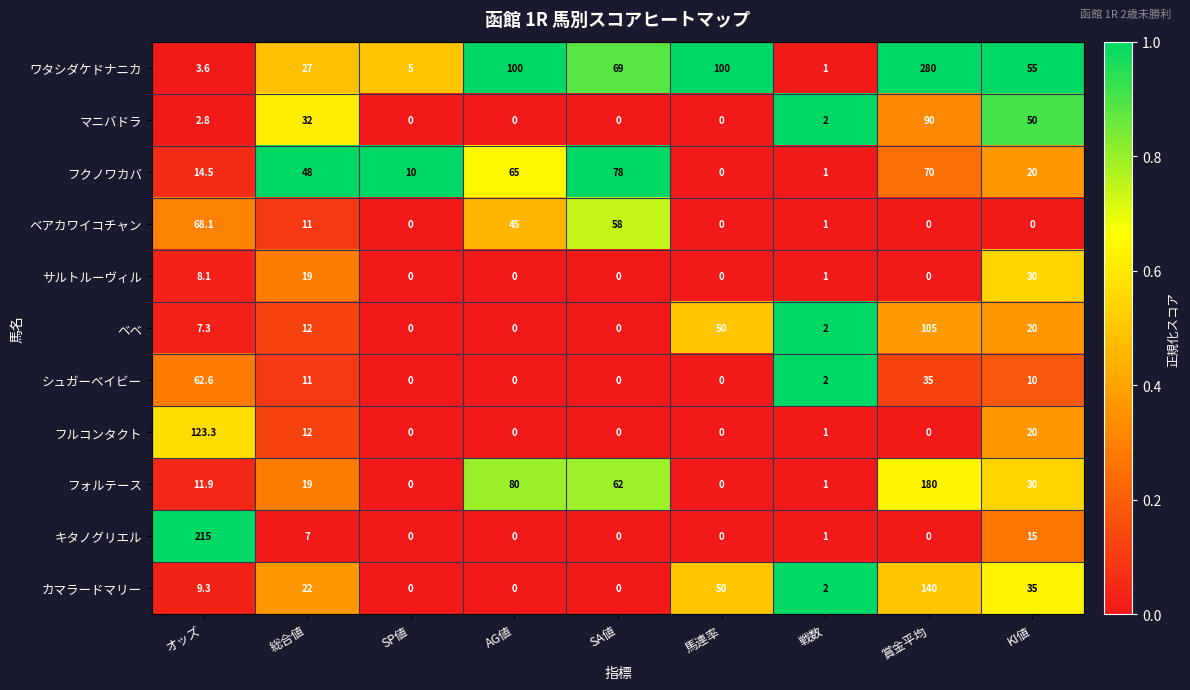

Rank the series by their maximum value, from lowest to highest.

サルトルーヴィル, シュガーベイビー, ベアカワイコチャン, フクノワカバ, マニバドラ, ベベ, フルコンタクト, カマラードマリー, フォルテース, キタノグリエル, ワタシダケドナニカ